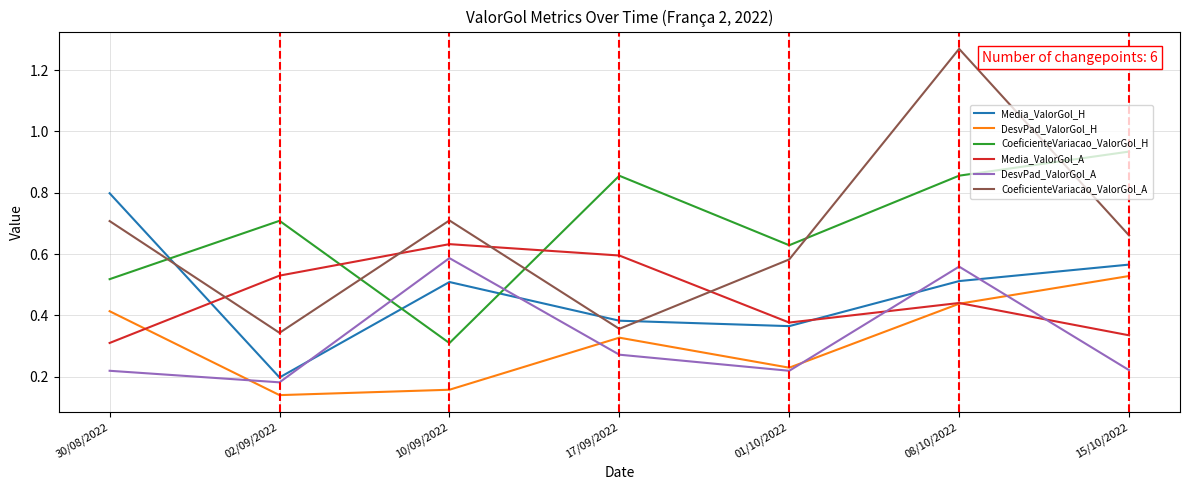

True or false: DesvPad_ValorGol_H has more than 2 points higher than both neighbors.

False